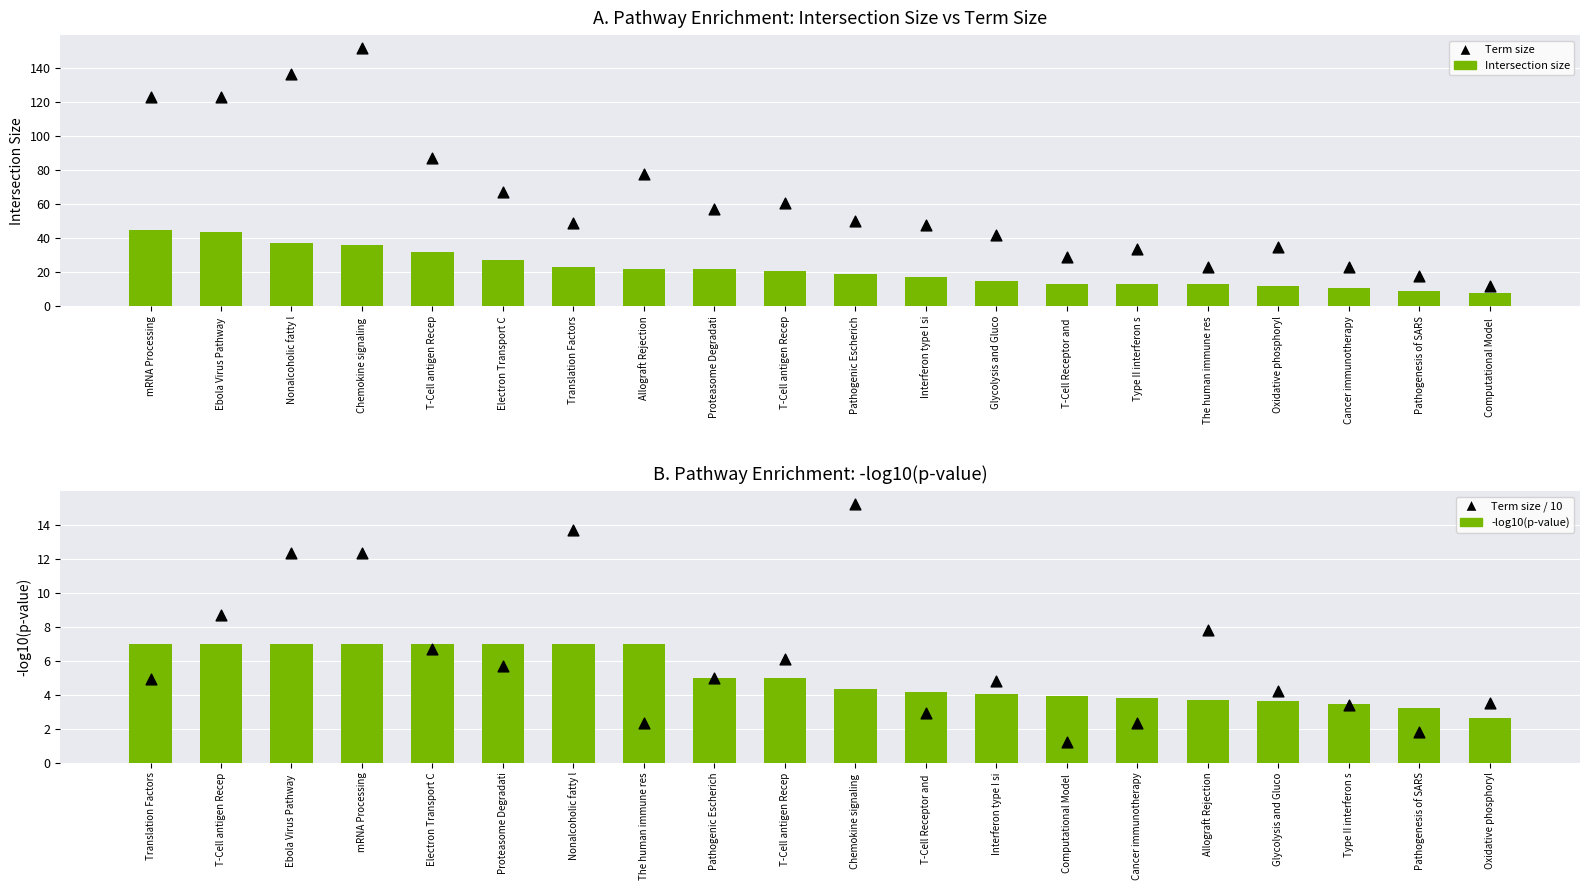

What are all the series names shown in the legend?

Intersection size, Term size, -log10(p-value), Term size / 10